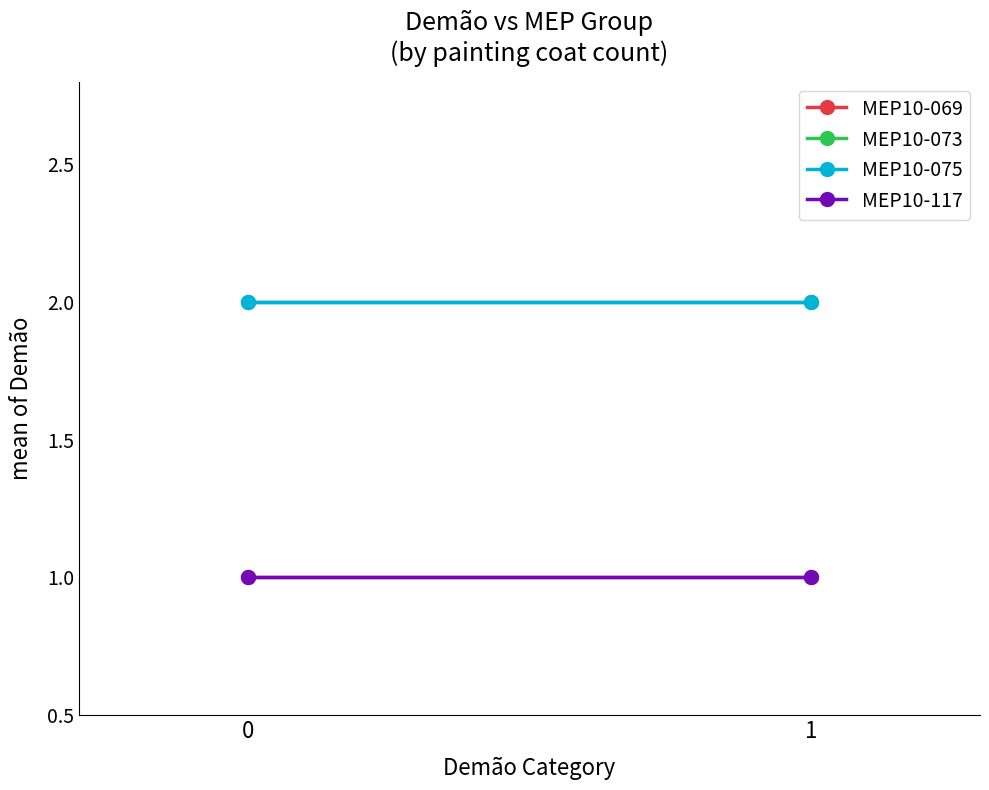

What is the smallest value displayed?

1